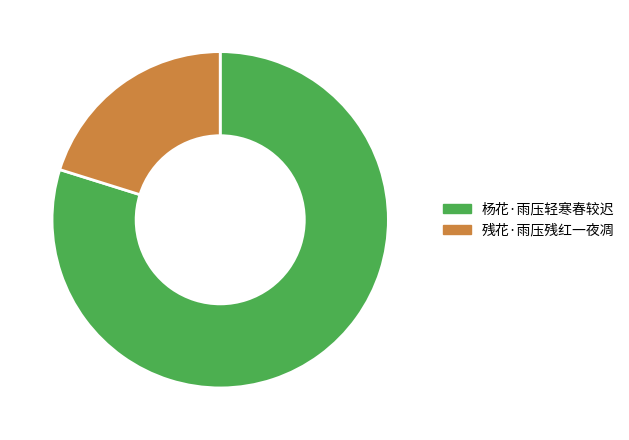

What is the smallest slice in the pie chart?

残花·雨压残红一夜凋